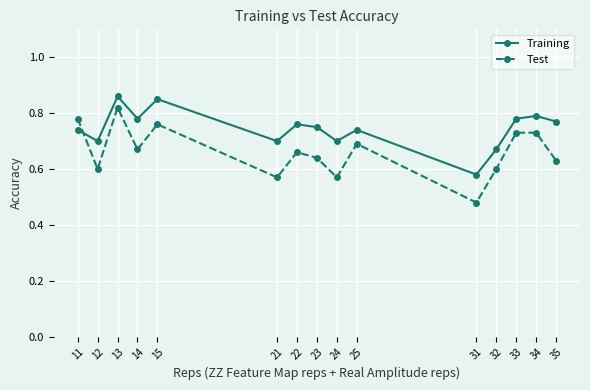

What is the sum of the Training values at 15 and 13?

1.7